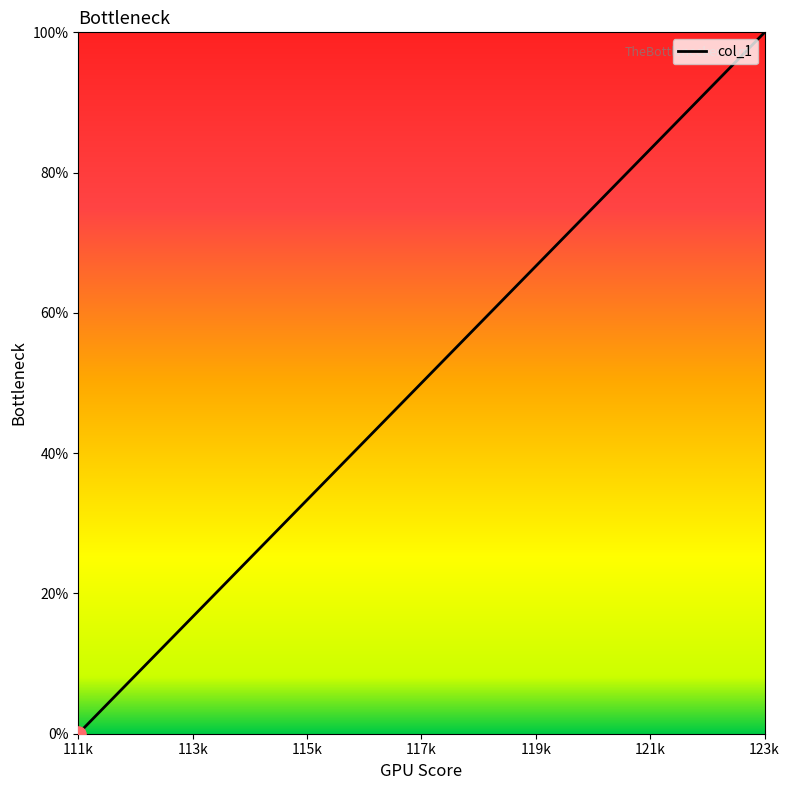

What is the greatest value displayed?

100.0